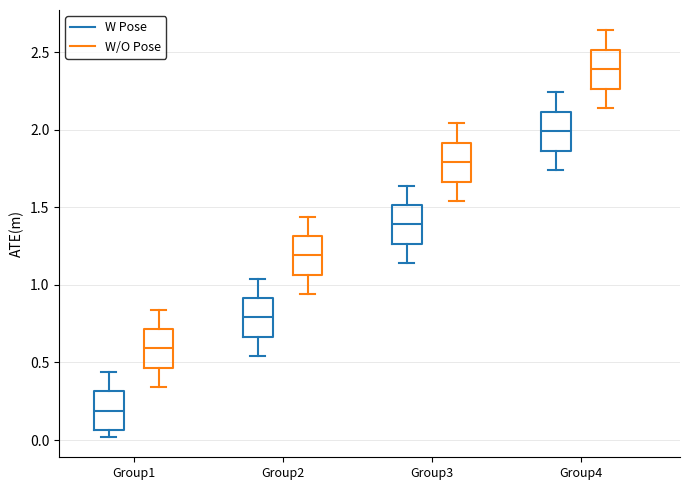

Reading left to right, transcribe this box plot: for each box, give where its median line is, the range the box spans, and where its two whiskers end, as read against the y-axis. The values are not printed on the chart, so give them approximately, as read against the axis.

Group1 (W Pose): median 0.20, box 0.05 to 0.30, whiskers 0.00 to 0.45
Group1 (W/O Pose): median 0.60, box 0.45 to 0.70, whiskers 0.35 to 0.85
Group2 (W Pose): median 0.80, box 0.65 to 0.90, whiskers 0.55 to 1.05
Group2 (W/O Pose): median 1.20, box 1.05 to 1.30, whiskers 0.95 to 1.45
Group3 (W Pose): median 1.40, box 1.25 to 1.50, whiskers 1.15 to 1.65
Group3 (W/O Pose): median 1.80, box 1.65 to 1.90, whiskers 1.55 to 2.05
Group4 (W Pose): median 2.00, box 1.85 to 2.10, whiskers 1.75 to 2.25
Group4 (W/O Pose): median 2.40, box 2.25 to 2.50, whiskers 2.15 to 2.65